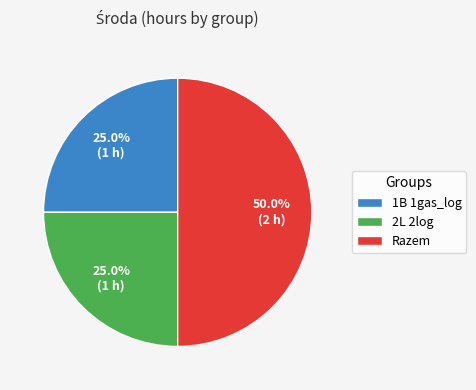

How many segments does this pie chart have?

3